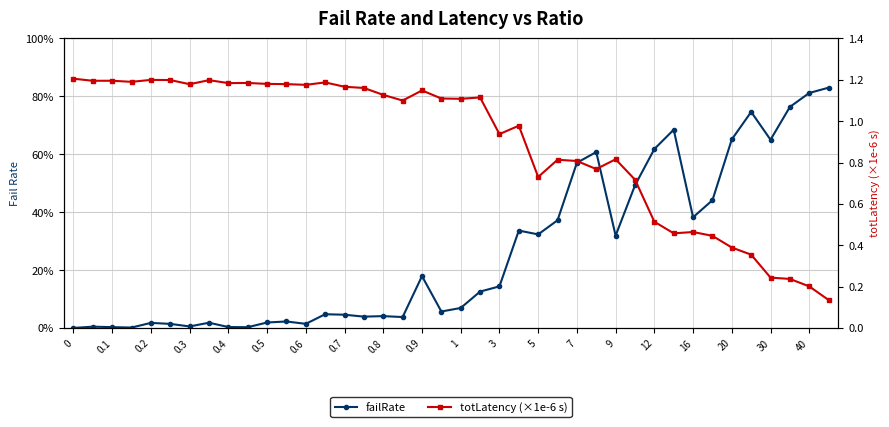

What is the difference between the maximum and minimum values in the failRate series?

0.8